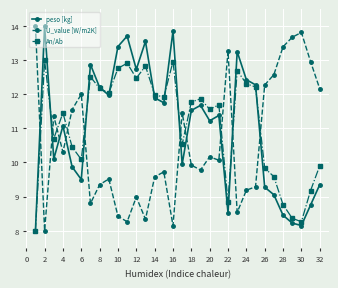

In U_value [W/m2K], how many points are higher than both neighbors (excluding endpoints)?

9